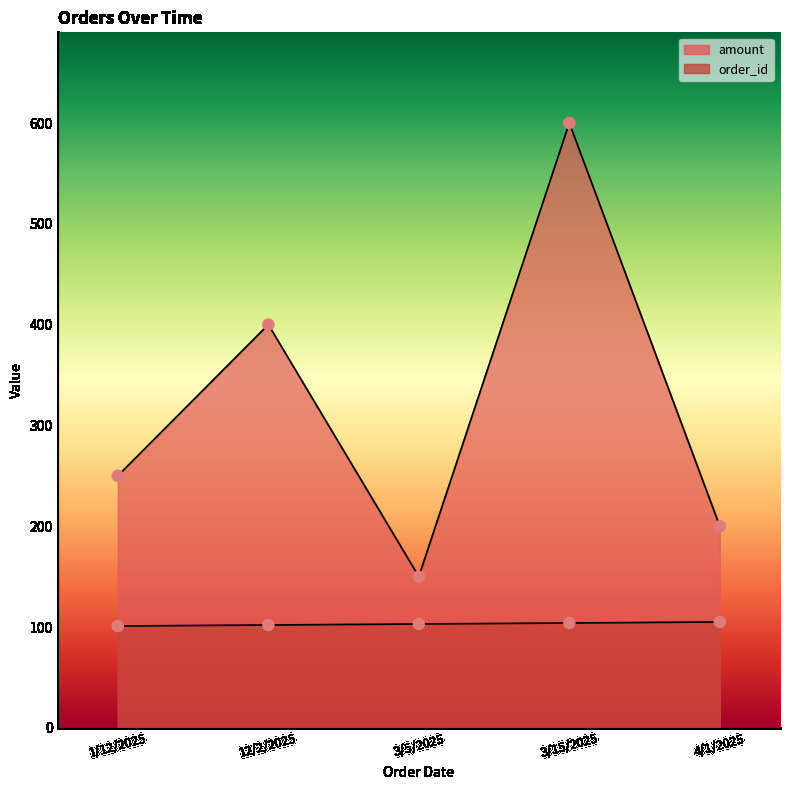

Is the value of amount at 3/15/2025 greater than the value of order_id at 12/2/2025?

Yes